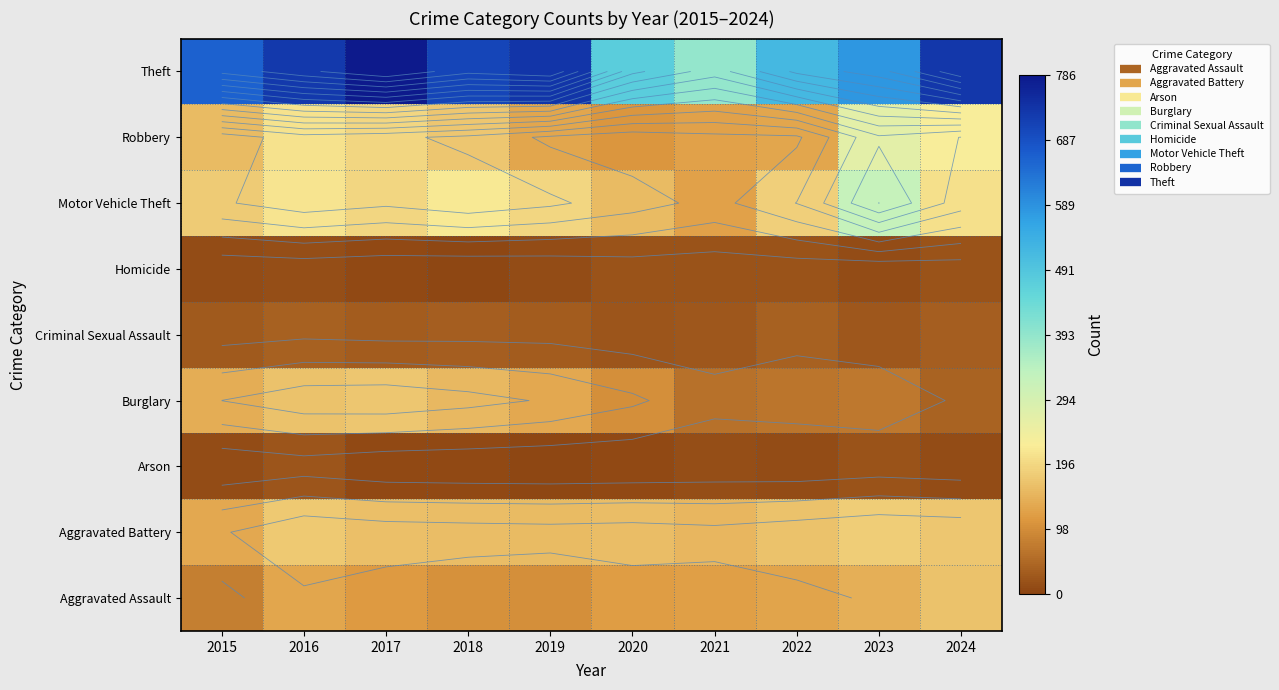

At which category is the sum across all series the highest?

2016